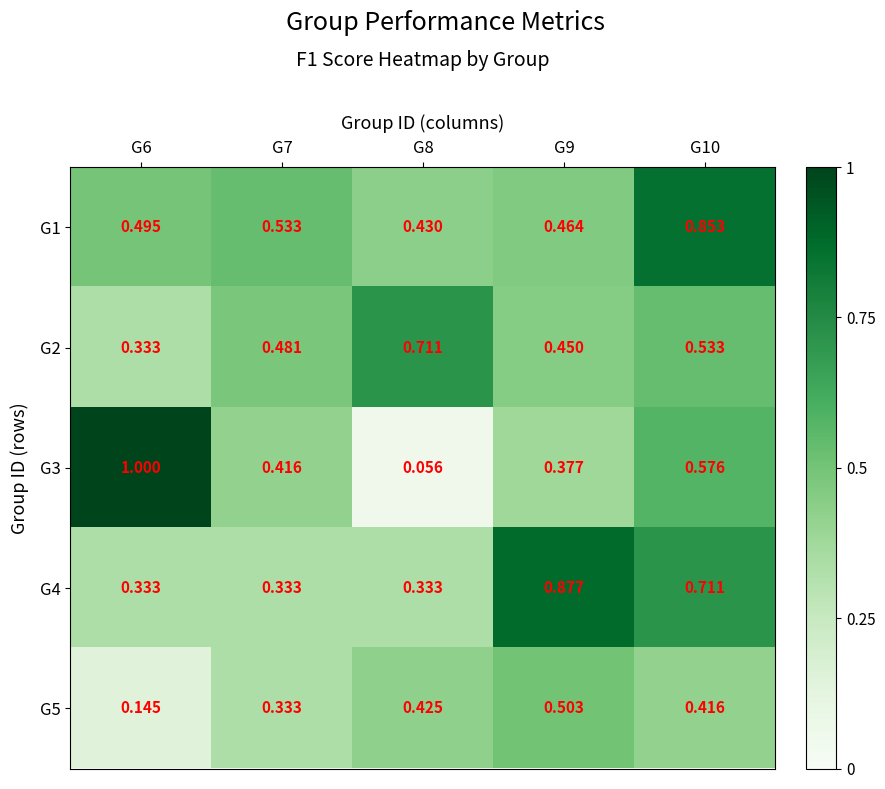

Is the value of G3 at G6 greater than the value of G1 at G10?

Yes